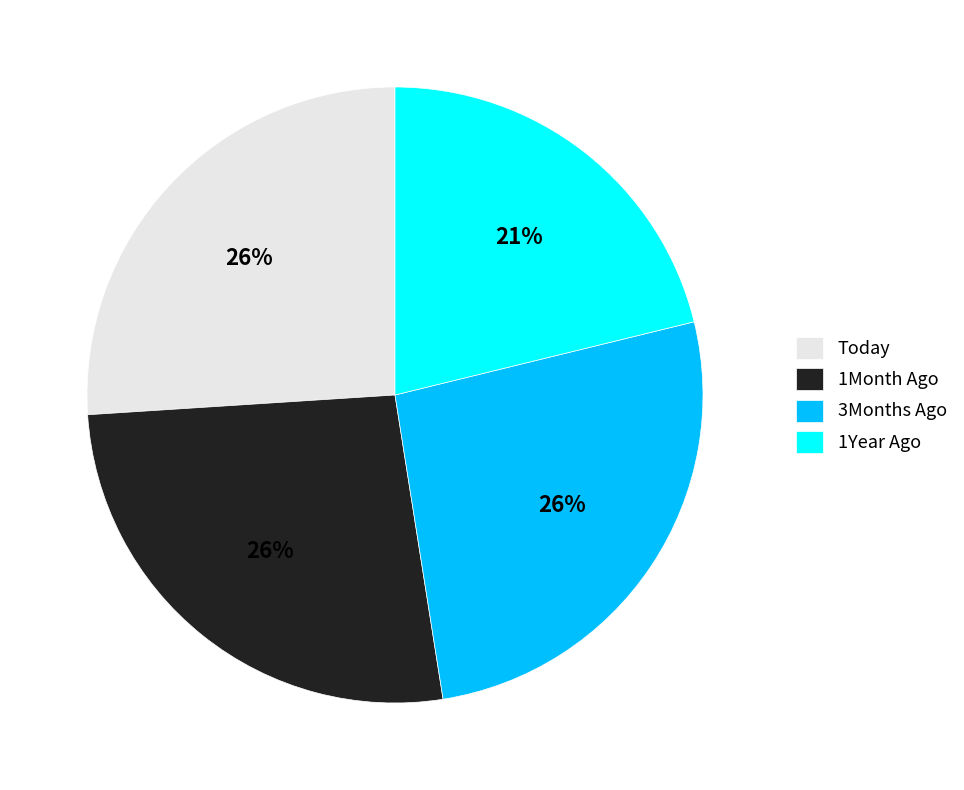

Do Today and 1Month Ago together represent more than half of the pie?

Yes